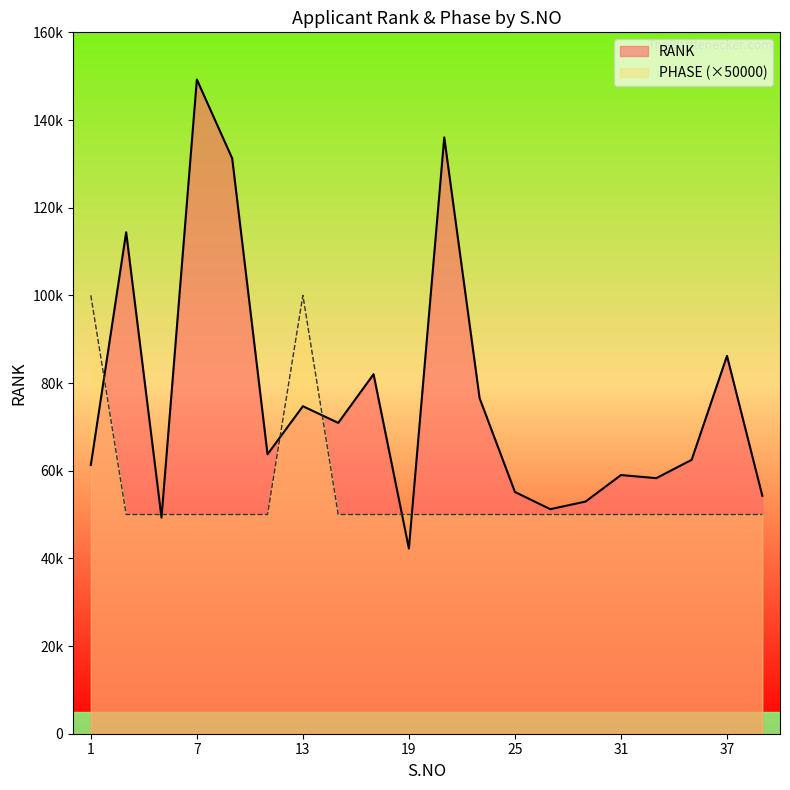

At which label does PHASE reach its peak?

1